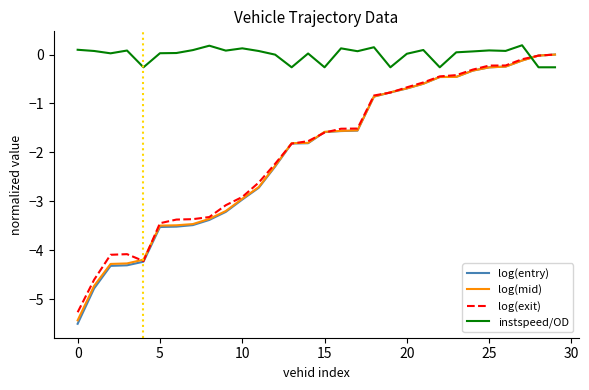

True or false: log(exit) and instspeed/OD cross at least once.

True